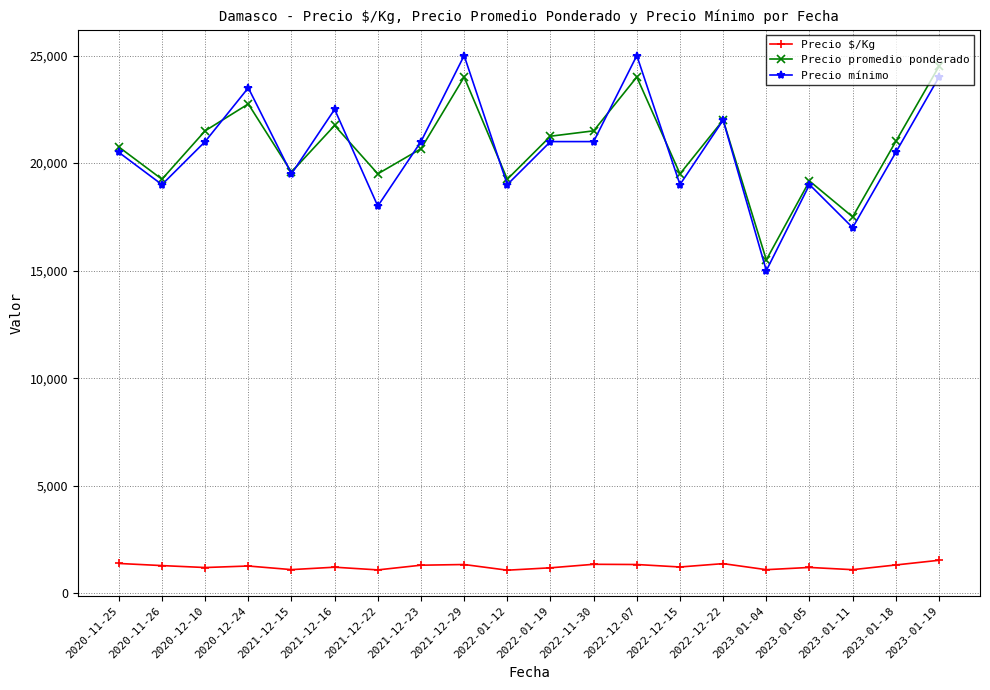

Rank the series at 2021-12-22 from highest to lowest value.

Precio promedio ponderado, Precio mínimo, Precio $/Kg